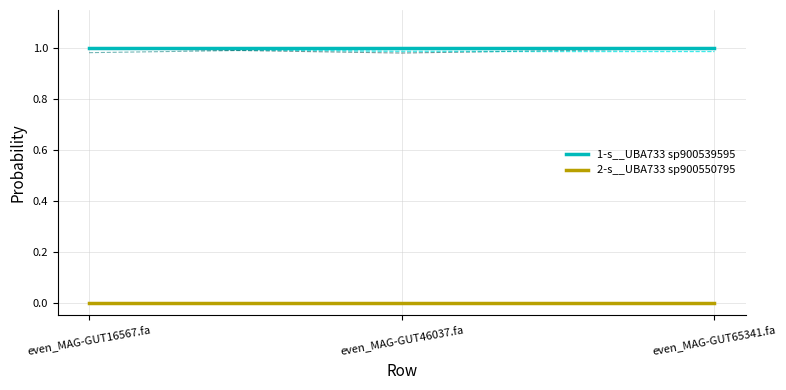

At which label is 1-s__UBA733 sp900539595 closest to 0?

even_MAG-GUT16567.fa